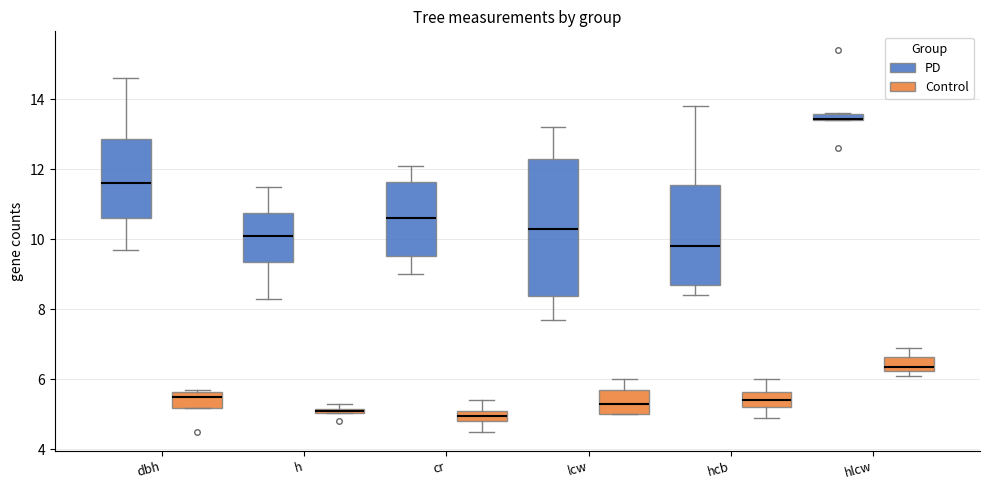

Comparing the boxes themselves (not the whiskers), which one is the tallest?

lcw (PD)